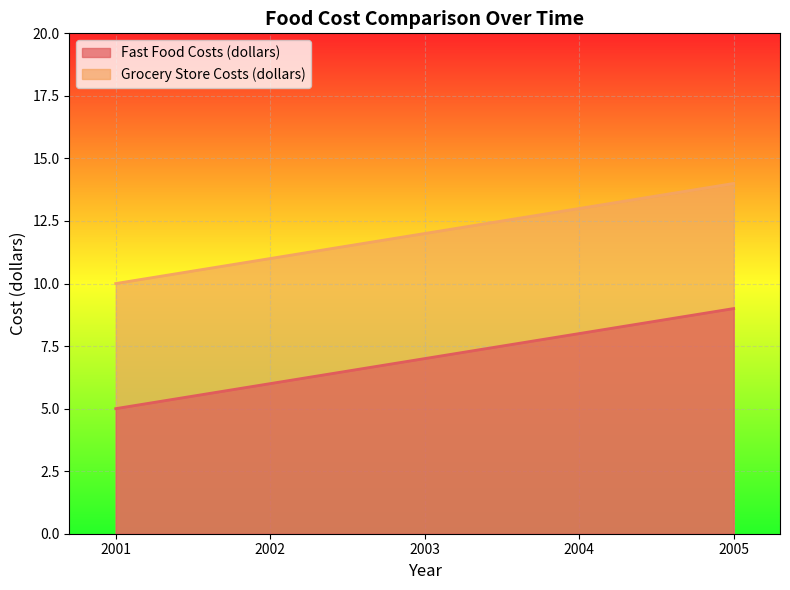

Where is Grocery Store Costs (dollars) nearest to the value 12?

2003